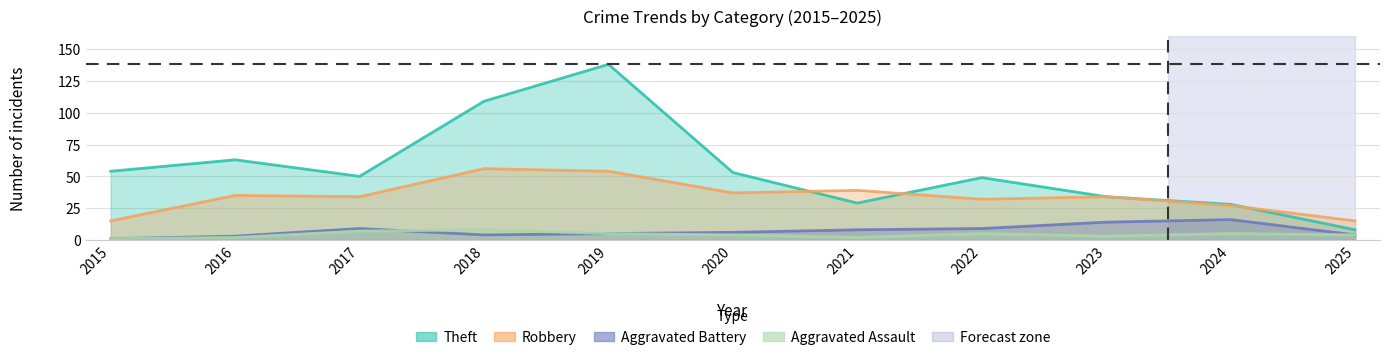

At which category does Aggravated Battery reach its first local valley?

2018